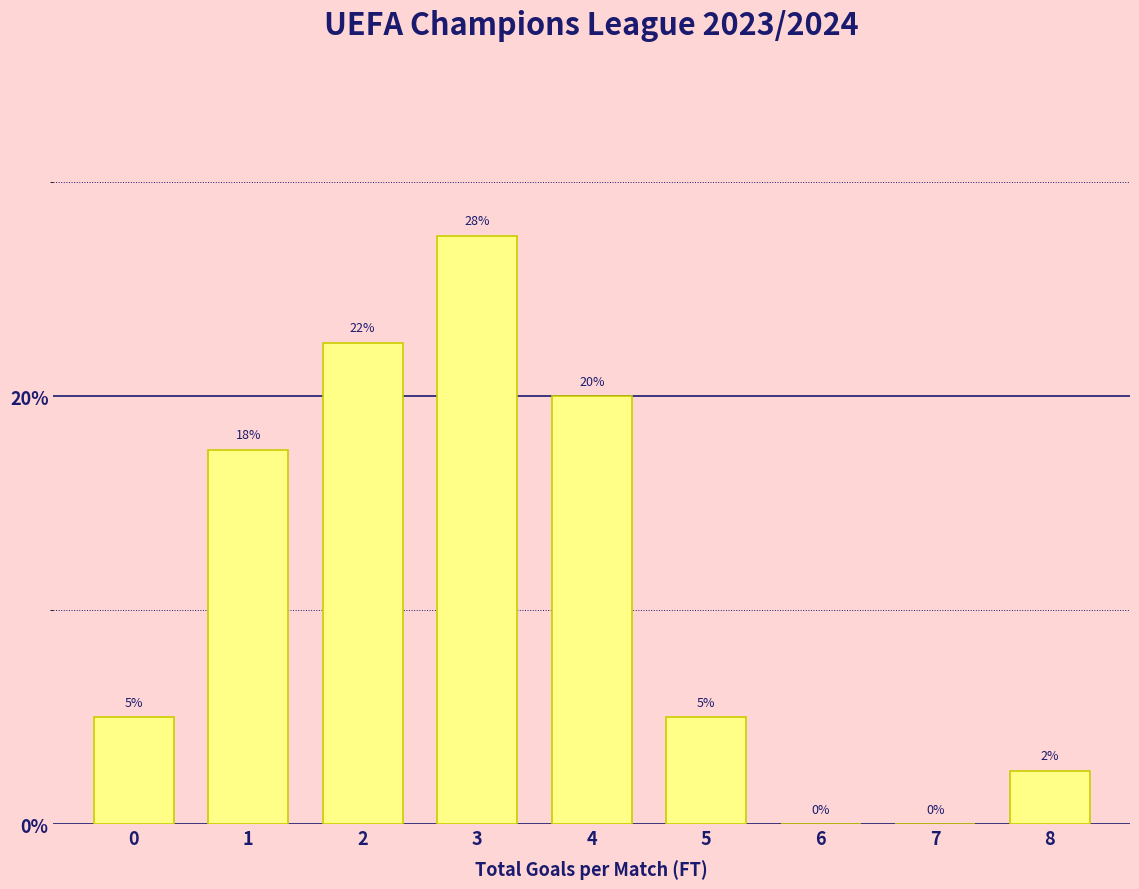

True or false: the data shows 7.4 at 5.

False